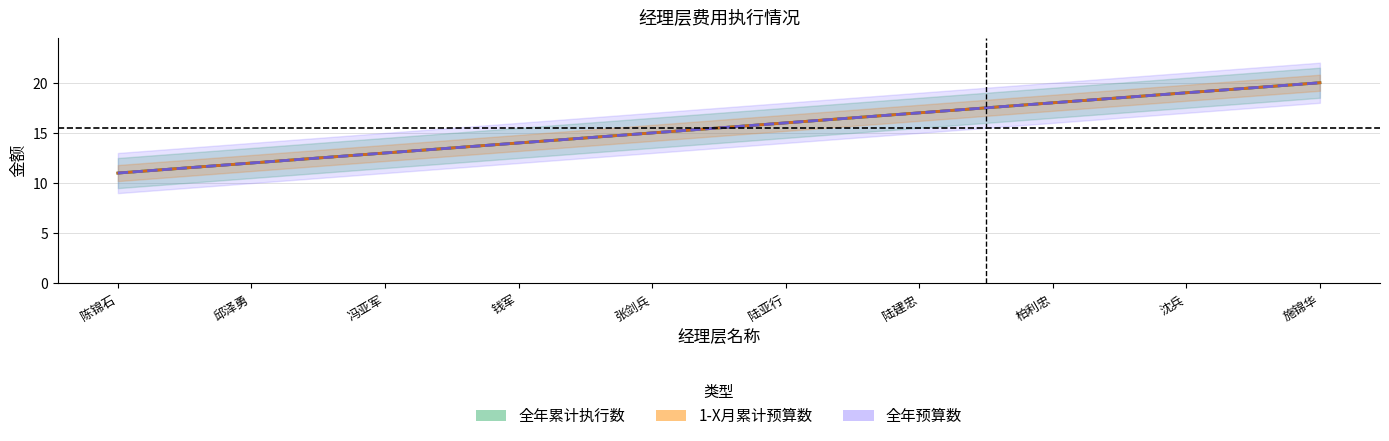

At how many categories does at least one series exceed 13?

7